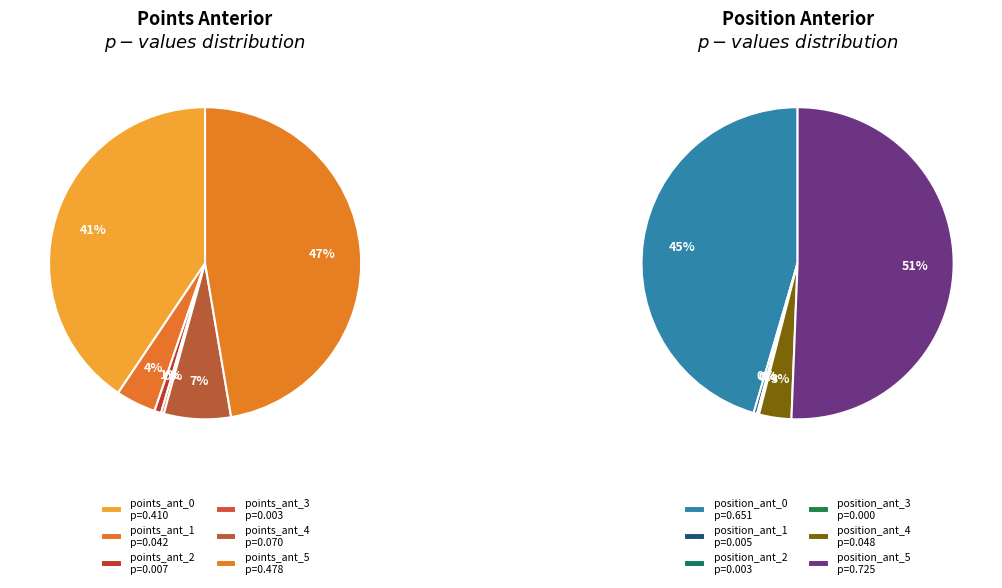

True or false: 9 accounts for 0% of the total.

True